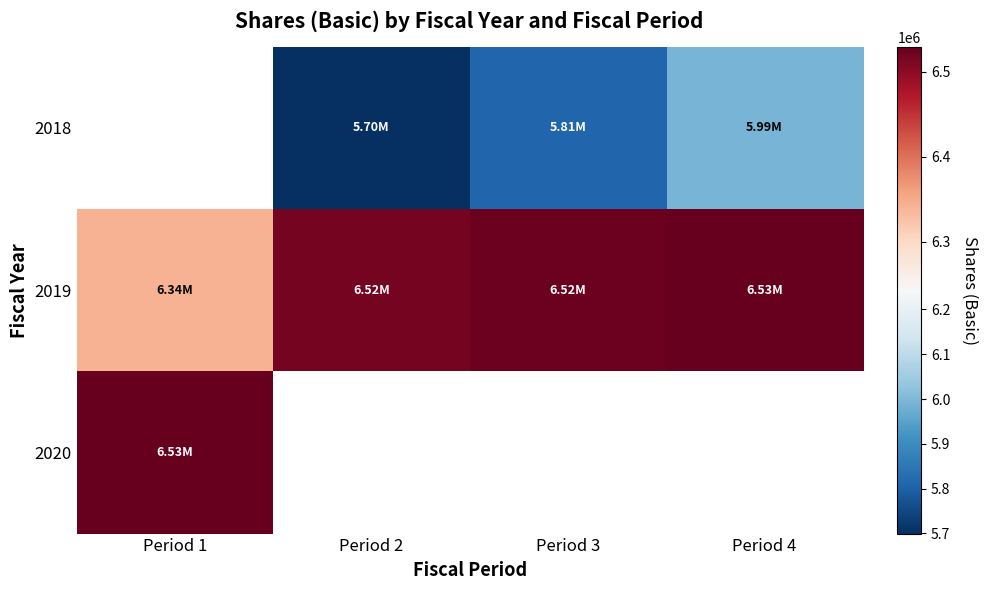

The 2018 series shows 5990568.0 at Period 4. True or false?

True